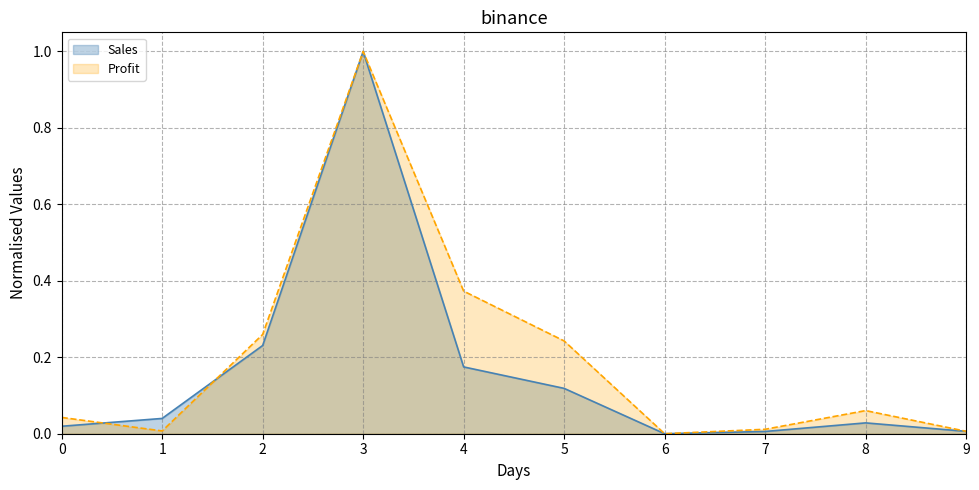

What is the difference between the maximum and second lowest values in the Profit series?

1.0